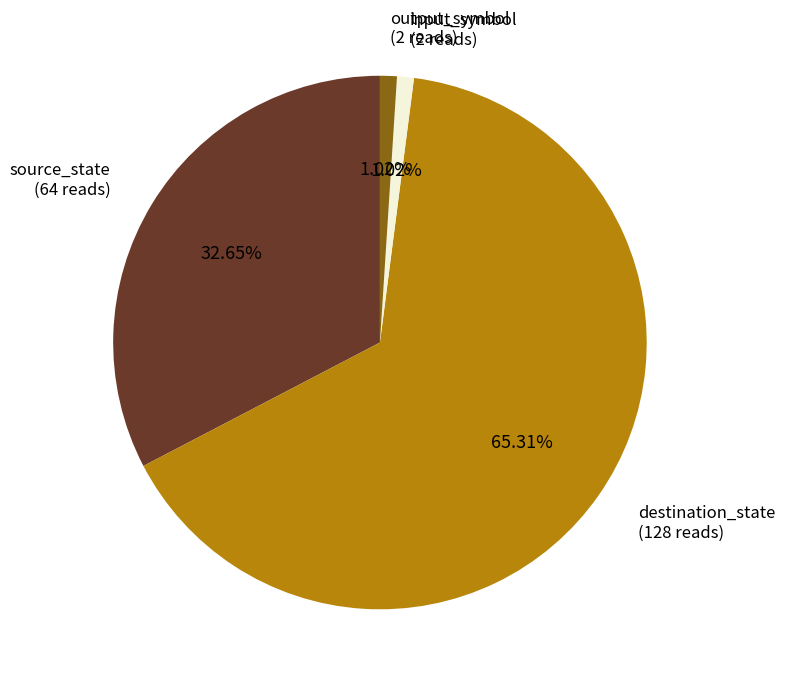

To the nearest percent, what is the average slice percentage?

25%